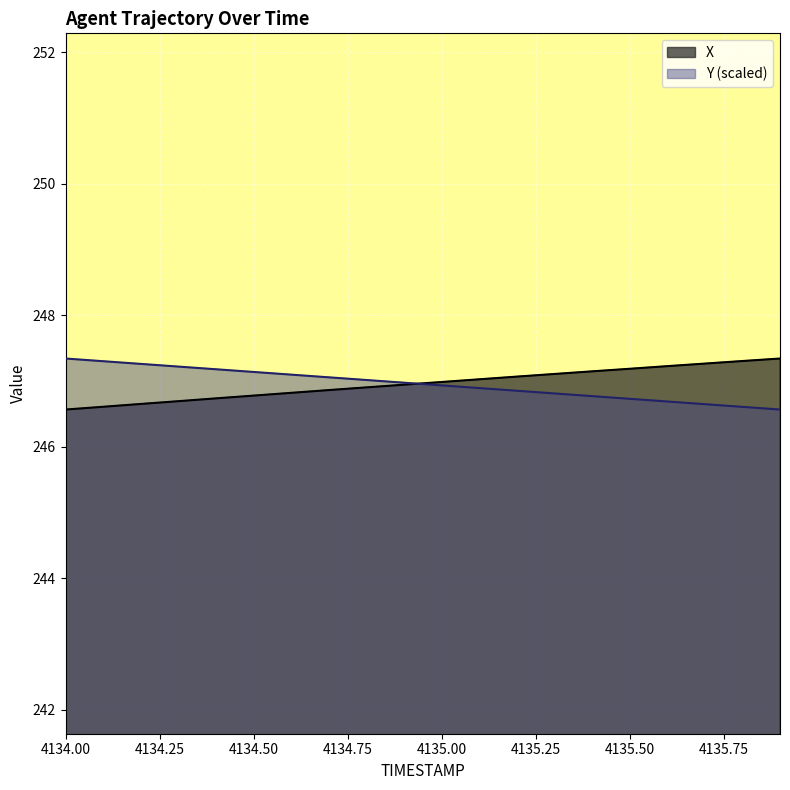

How many times do X and Y cross each other?

1